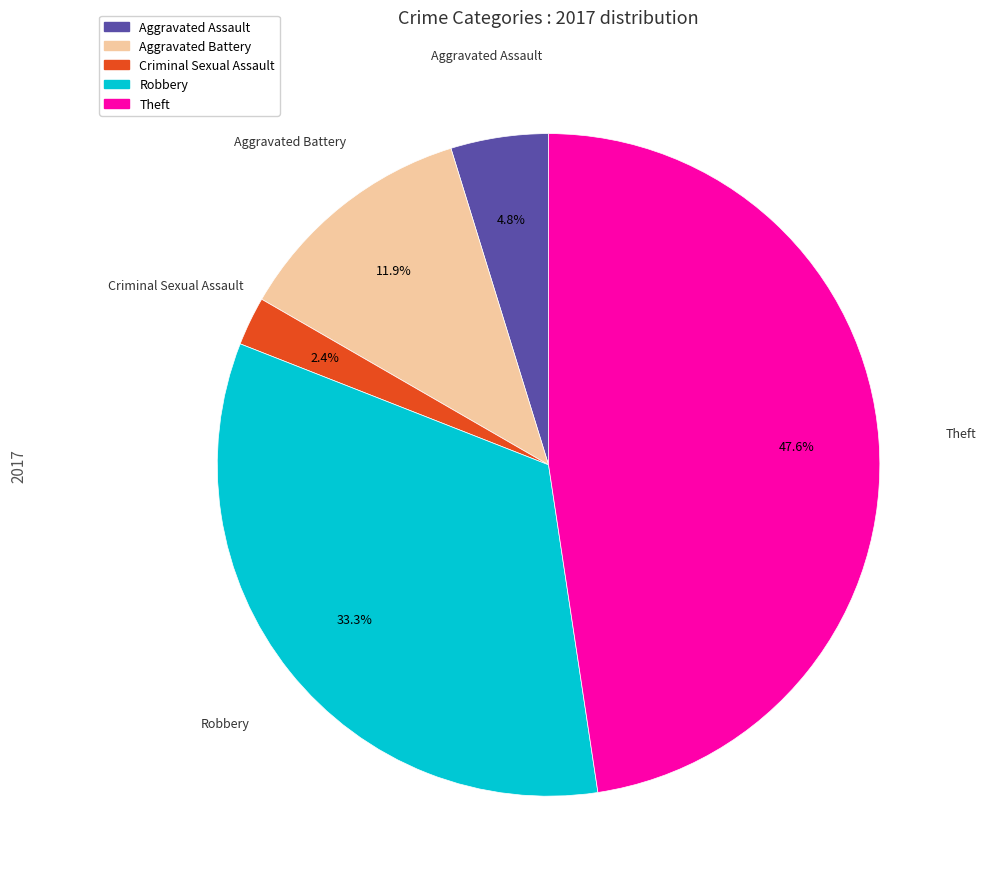

Is there a majority slice in this chart?

No